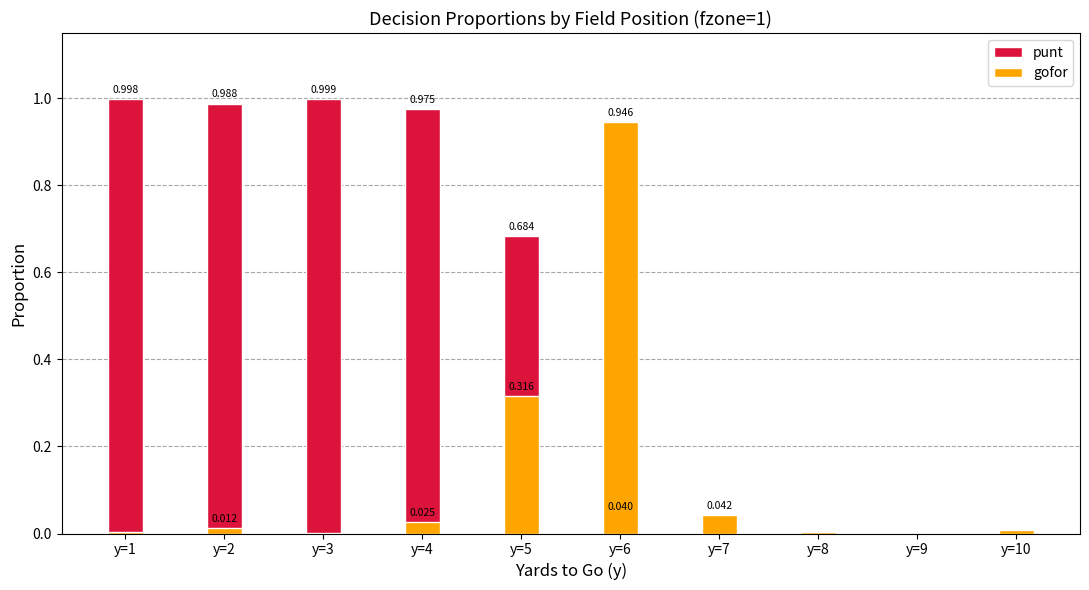

At which category is the sum across all series the highest?

y=1